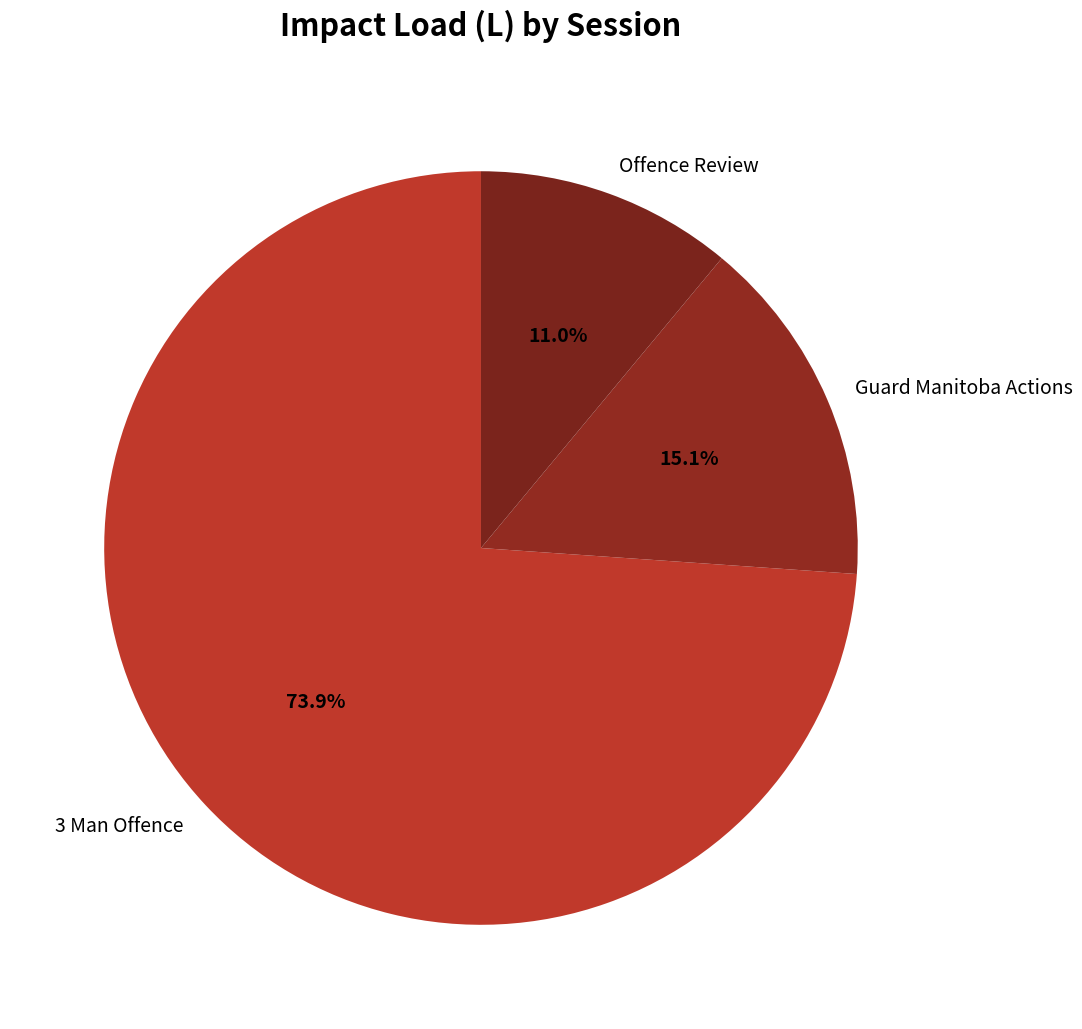

Do 3 Man Offence and Guard Manitoba Actions together represent more than half of the pie?

Yes